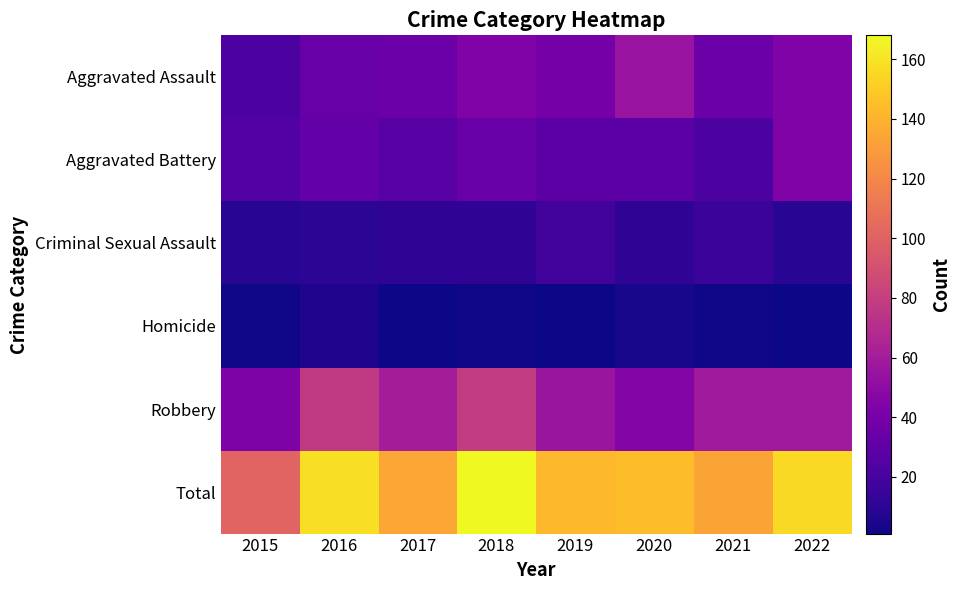

Reading right to left, transcribe all the data shown in this chart.

Aggravated Assault: 2022=44	2021=35	2020=55	2019=39	2018=44	2017=35	2016=33	2015=22
Aggravated Battery: 2022=44	2021=22	2020=28	2019=29	2018=33	2017=27	2016=32	2015=25
Criminal Sexual Assault: 2022=9	2021=16	2020=11	2019=18	2018=11	2017=11	2016=10	2015=9
Homicide: 2022=1	2021=2	2020=4	2019=1	2018=2	2017=1	2016=6	2015=2
Robbery: 2022=58	2021=59	2020=46	2019=56	2018=78	2017=61	2016=77	2015=43
Total: 2022=156	2021=134	2020=144	2019=143	2018=168	2017=135	2016=158	2015=101